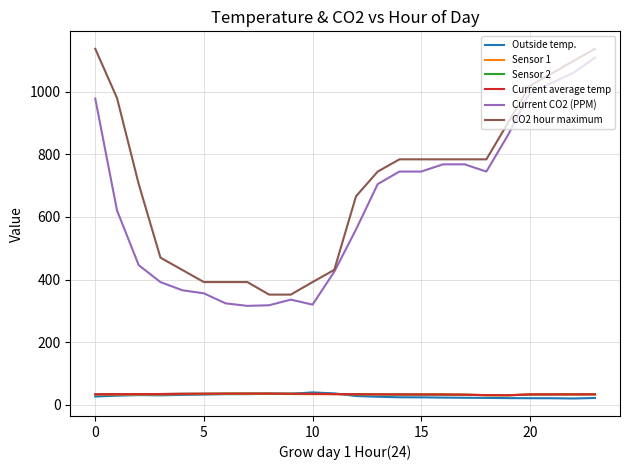

Which series has the largest total across all categories?

CO2 hour maximum